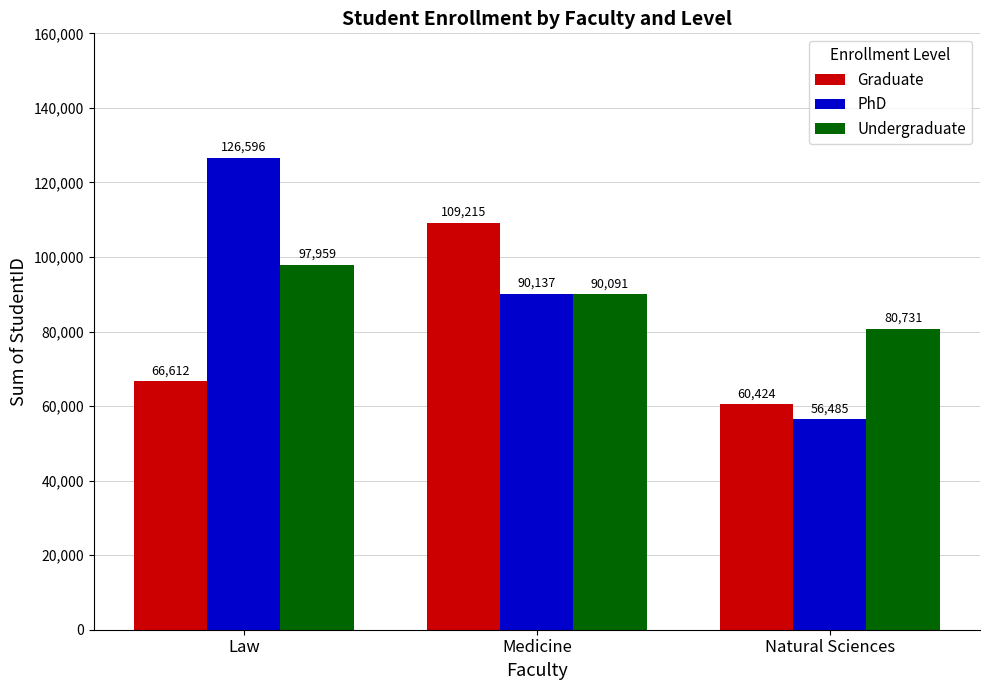

What is the value of the PhD bar at the 1st from the left?

126596